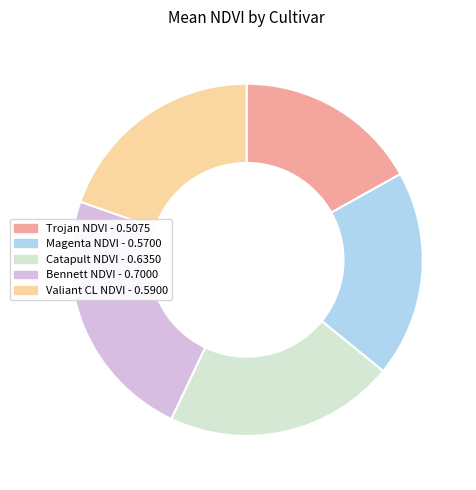

Does any single category account for the majority?

No